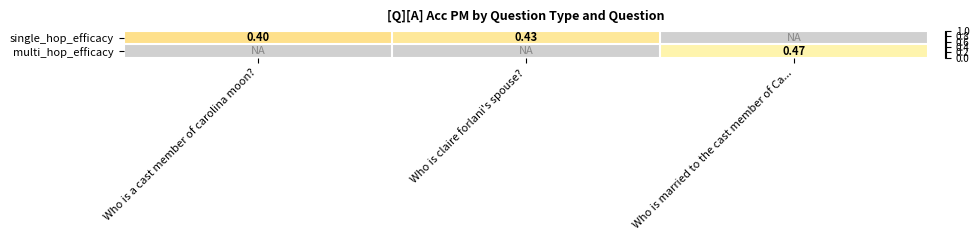

Is the value of multi_hop_efficacy at Who is married to the cast member of Ca... greater than the value of single_hop_efficacy at Who is claire forlani's spouse??

Yes